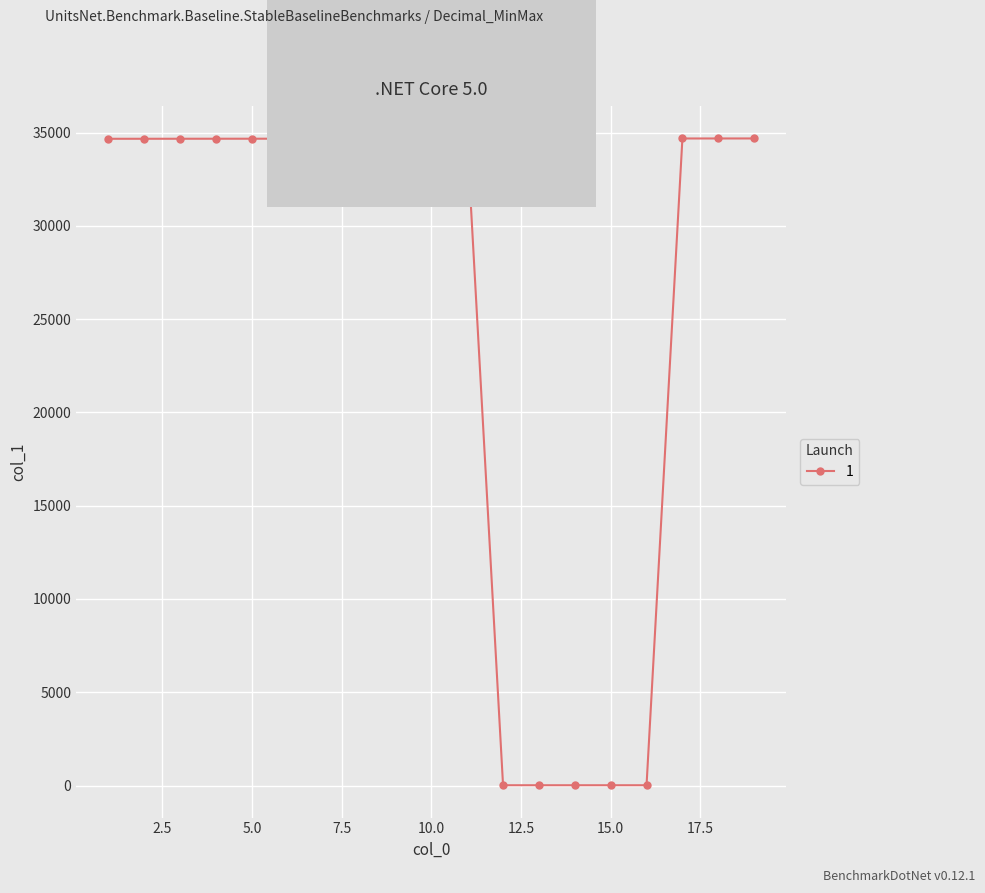

What is the sum of all values?

485500